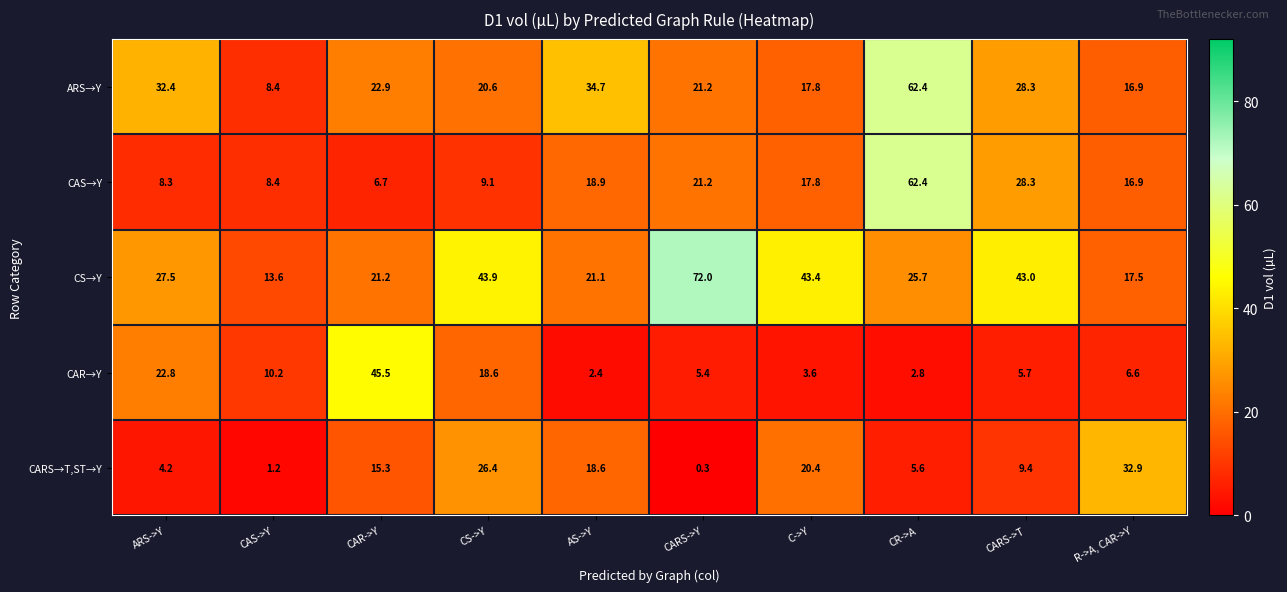

At which category is the sum across all series the highest?

CR->A